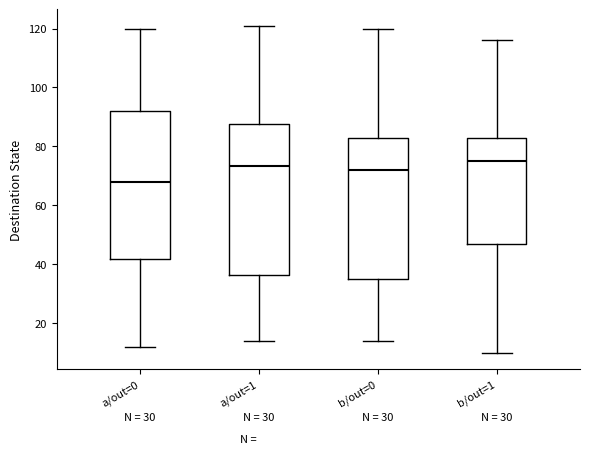

Reading left to right, read every box against the y-axis: the position of its median line, the range the box covers, and the ends of its whiskers. The values are not printed on the chart, so give them approximately, as read against the axis.

a/out=0: median 68, box 42 to 92, whiskers 12 to 120
a/out=1: median 74, box 36 to 88, whiskers 14 to 122
b/out=0: median 72, box 36 to 84, whiskers 14 to 120
b/out=1: median 76, box 48 to 84, whiskers 10 to 116